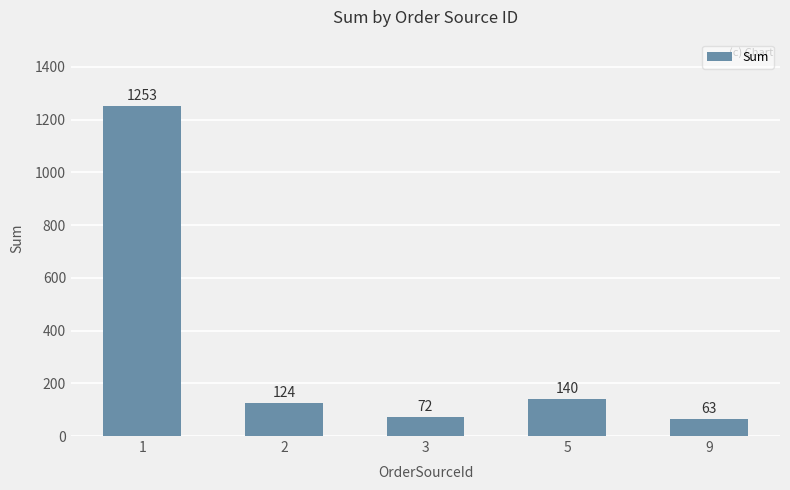

Reading left to right, what are all the values shown in this chart?

1253	124	72	140	63